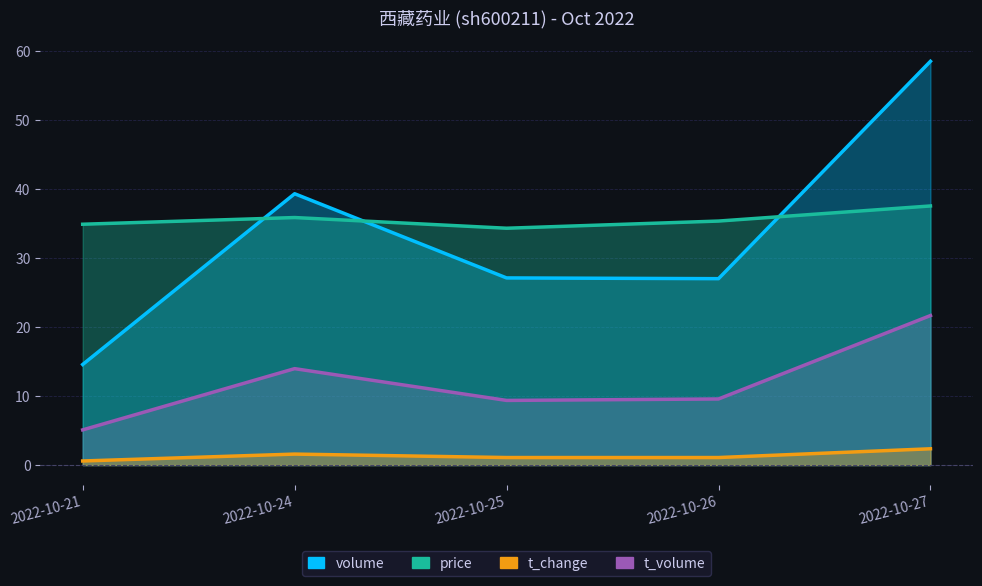

The t_change series shows 1.1 at 2022-10-26. True or false?

True